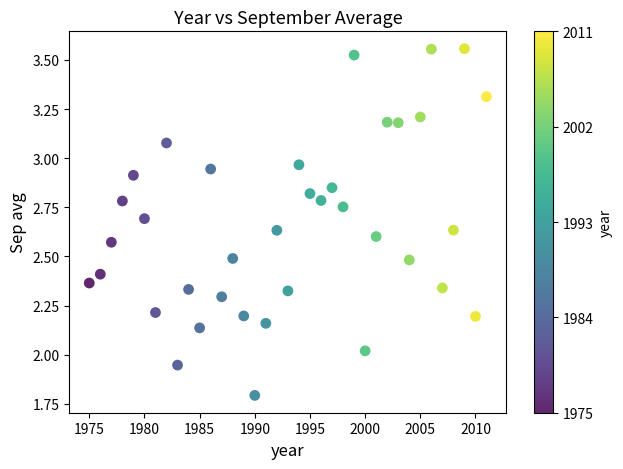

What is the range of X values (max minus min)?

36.0